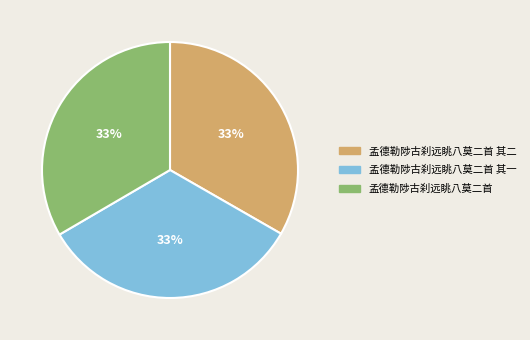

The 孟德勒陟古刹远眺八莫二首 slice represents 33% of the pie. True or false?

True